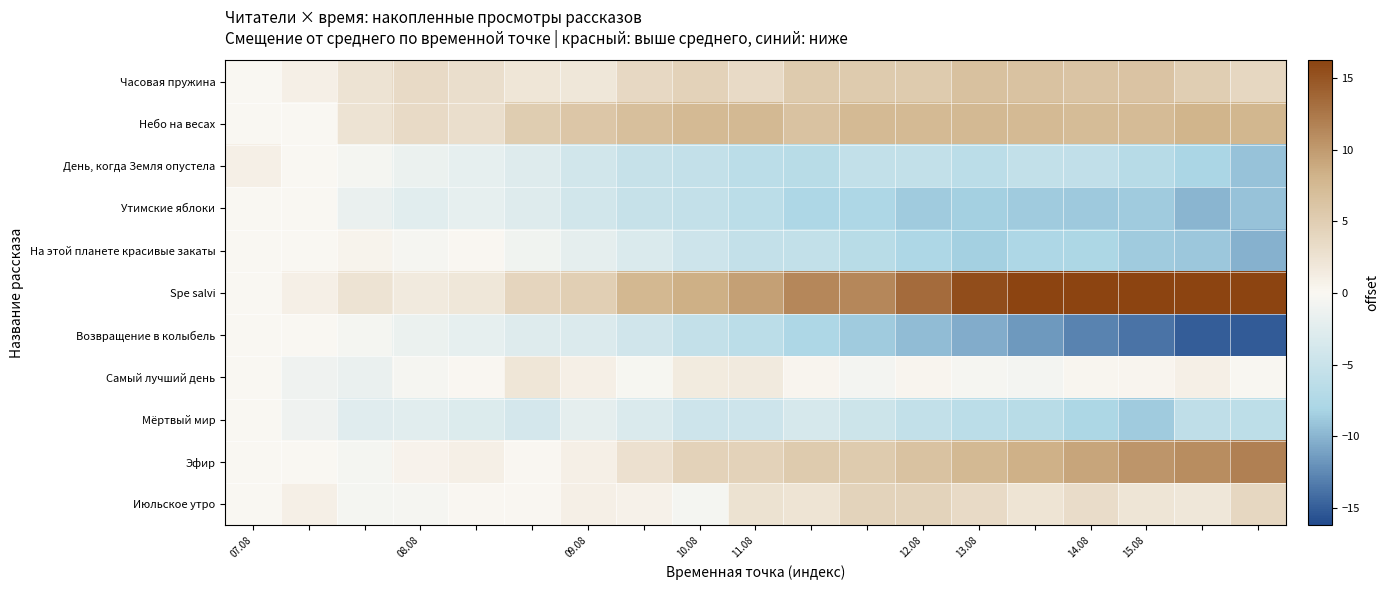

What is the minimum value shown in the chart?

-15.2